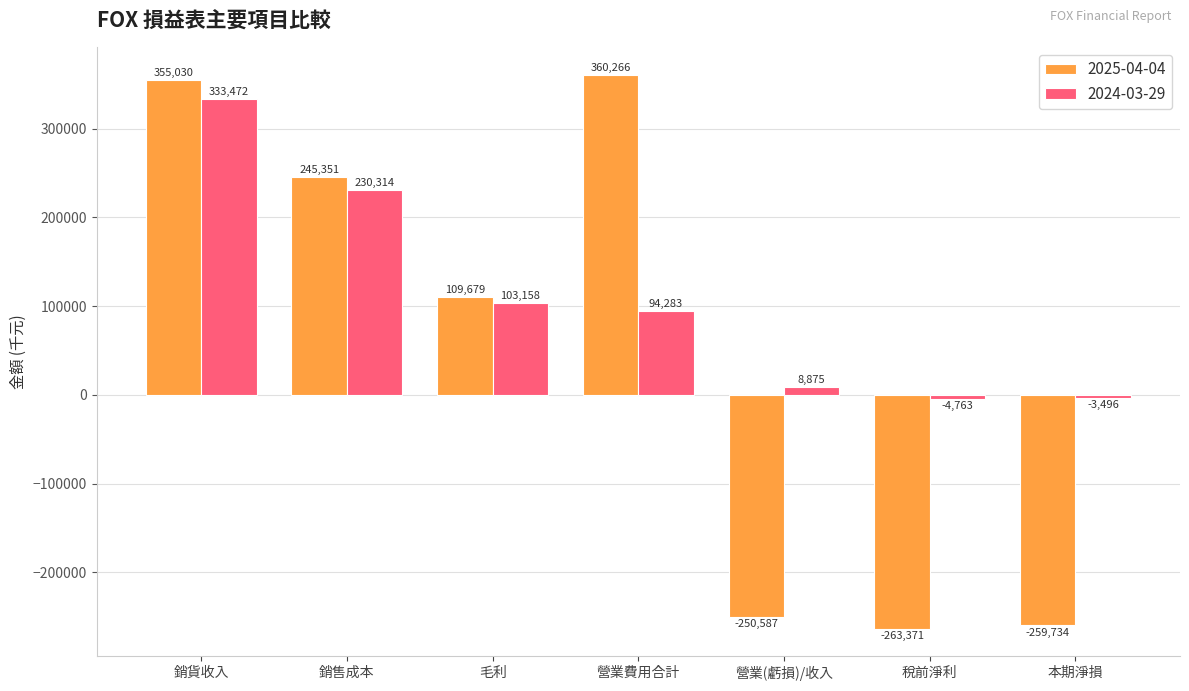

What is the label of the 6th bar from the right?

銷售成本